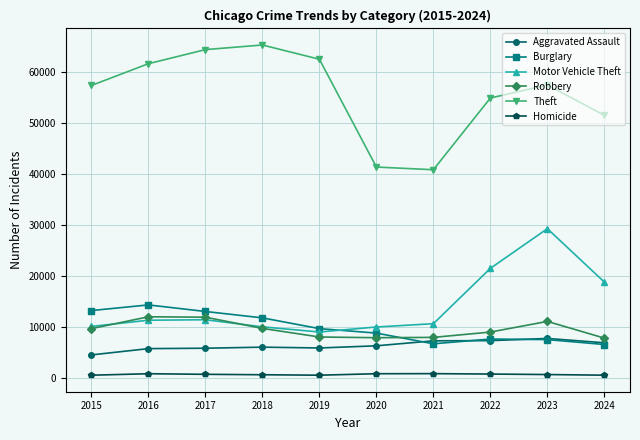

Is the value of Aggravated Assault at 2016 greater than the value of Theft at 2023?

No